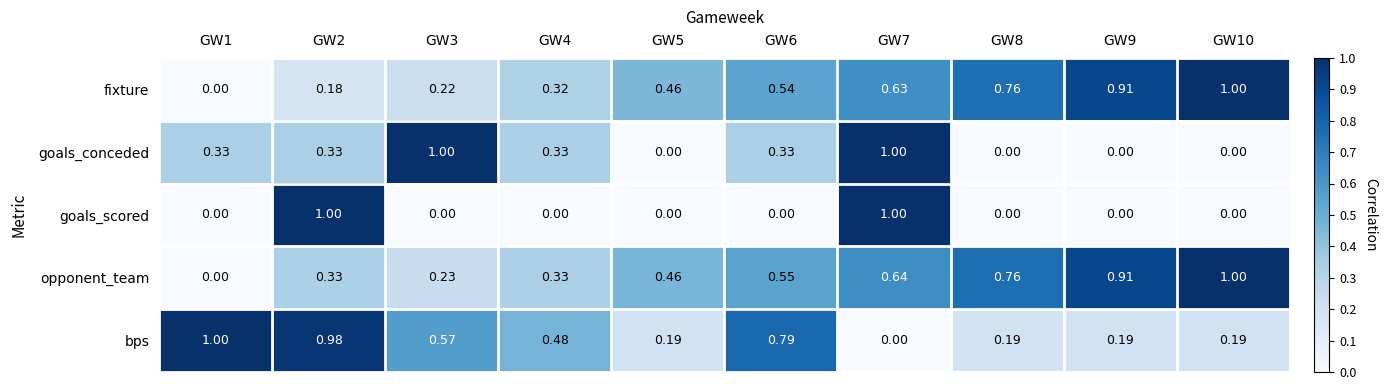

Count the number of data series in this chart.

5